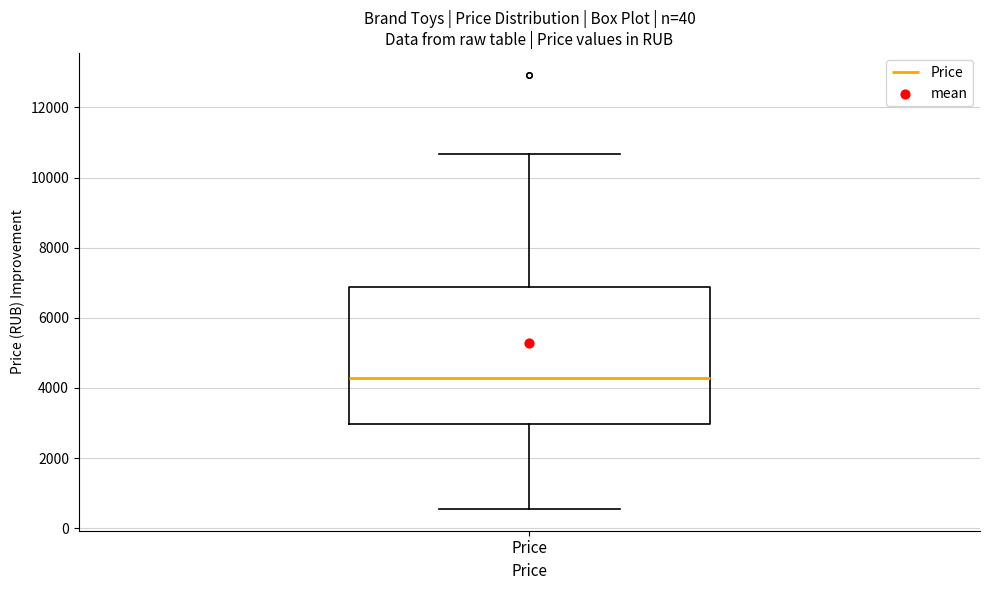

Read this box plot against the y-axis: the position of the median line, the range covered by the box, and the ends of both whiskers. The values are not printed on the chart, so give them approximately, as read against the axis.

median 4200, box 3000 to 6800, whiskers 600 to 10600